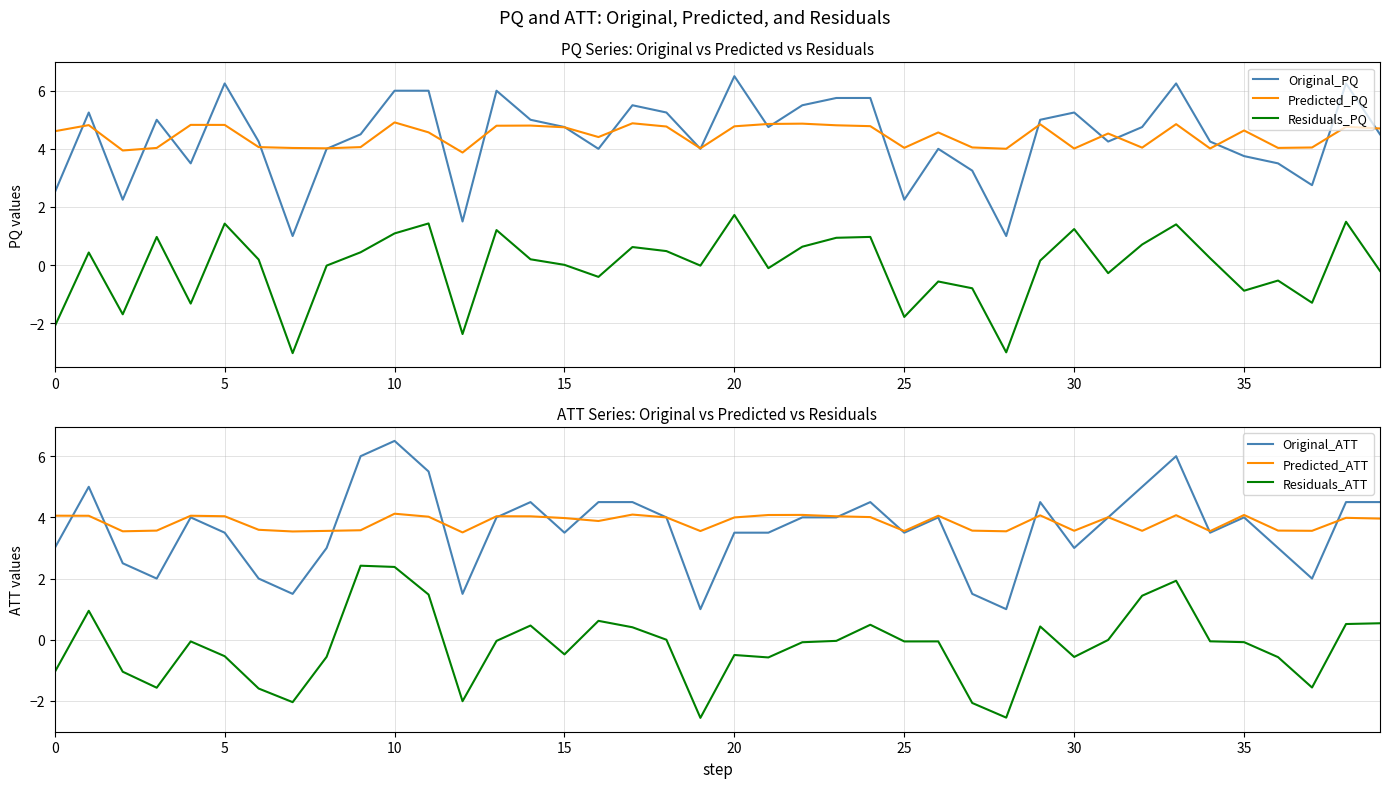

True or false: Predicted_PQ and Predicted_ATT intersect in this chart.

False